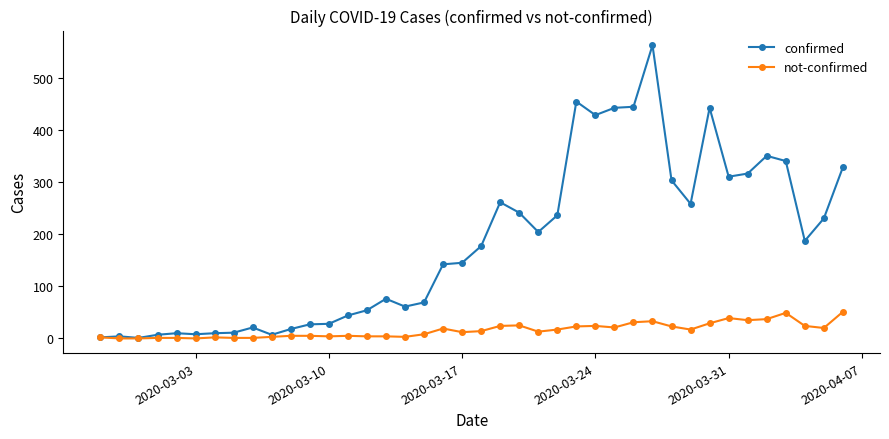

What is the highest value of the confirmed series?

562